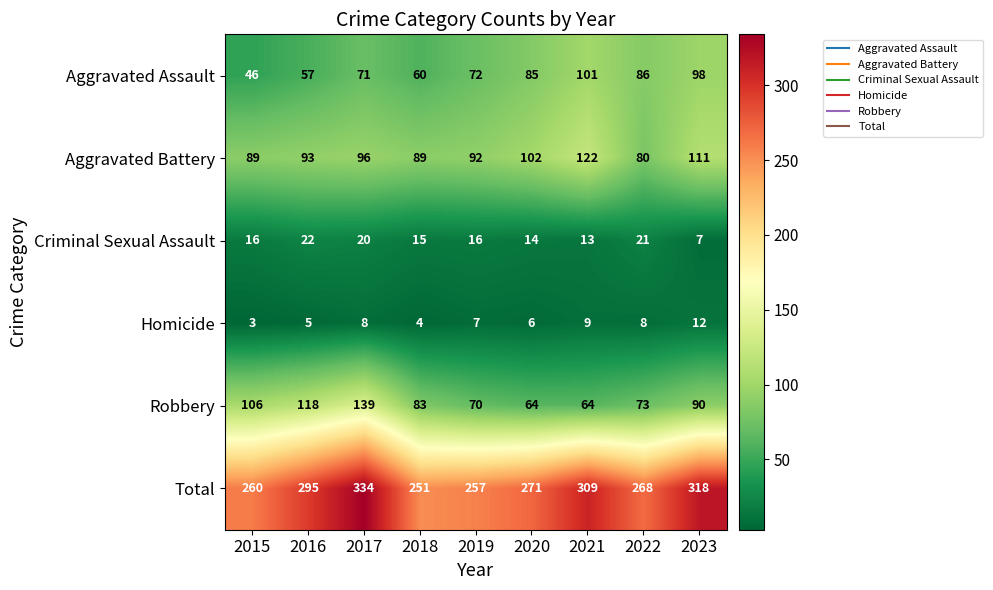

What is the difference between the highest and lowest values at 2016?

290